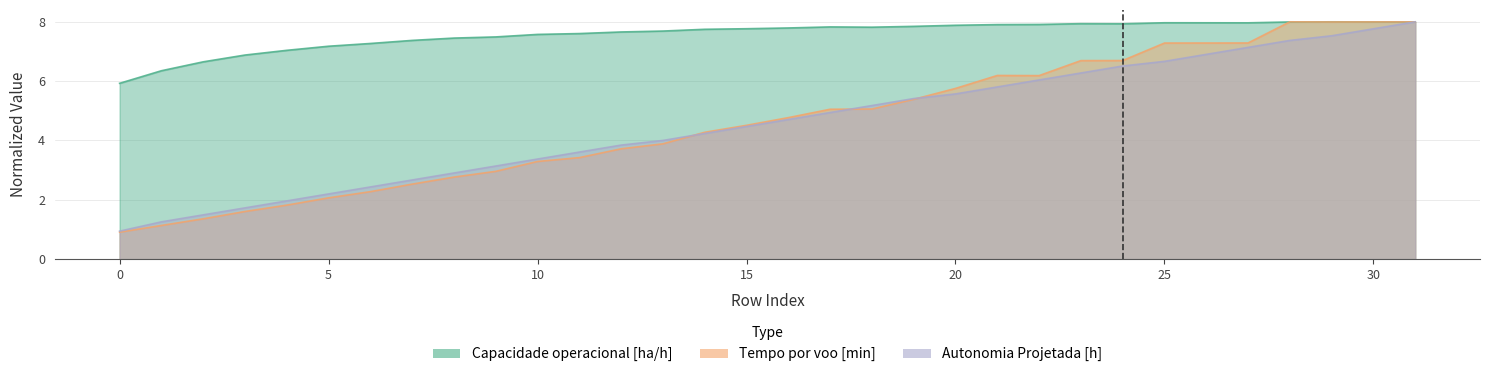

Which series has the largest total across all categories?

Capacidade operacional [ha/h]